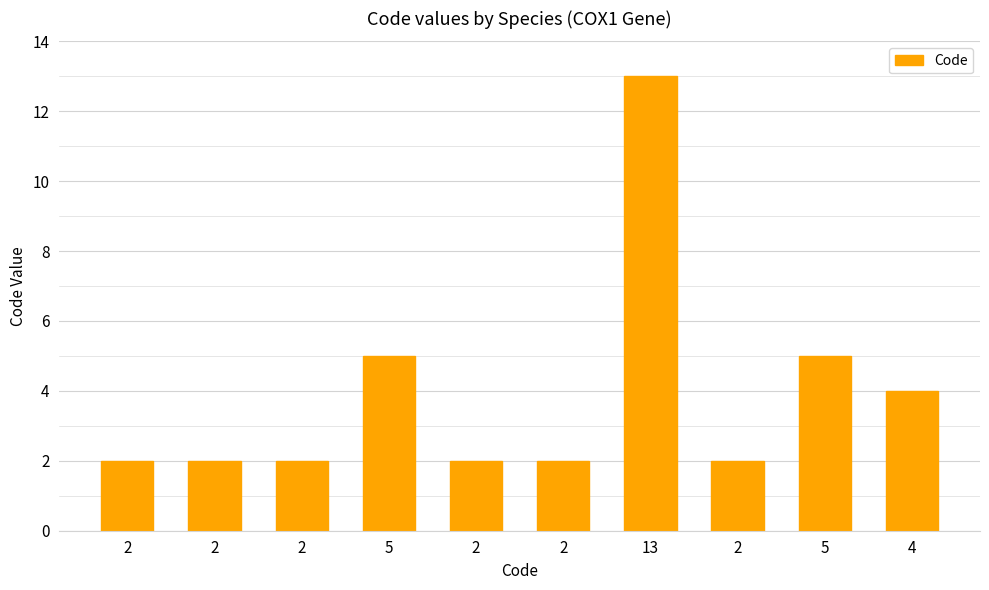

Reading left to right, extract all data points from this chart.

2=2	2=2	2=2	5=5	2=2	2=2	13=13	2=2	5=5	4=4